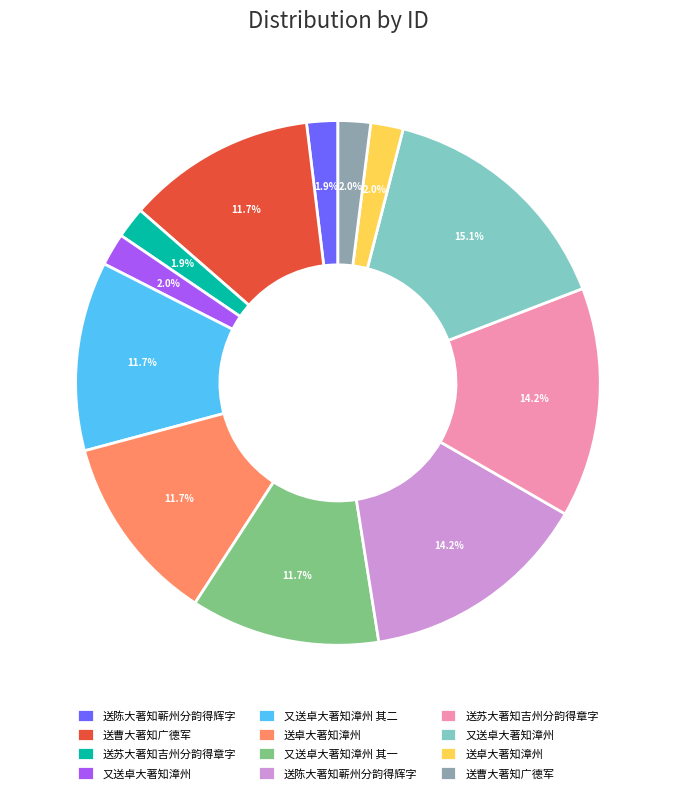

Is there a majority slice in this chart?

No